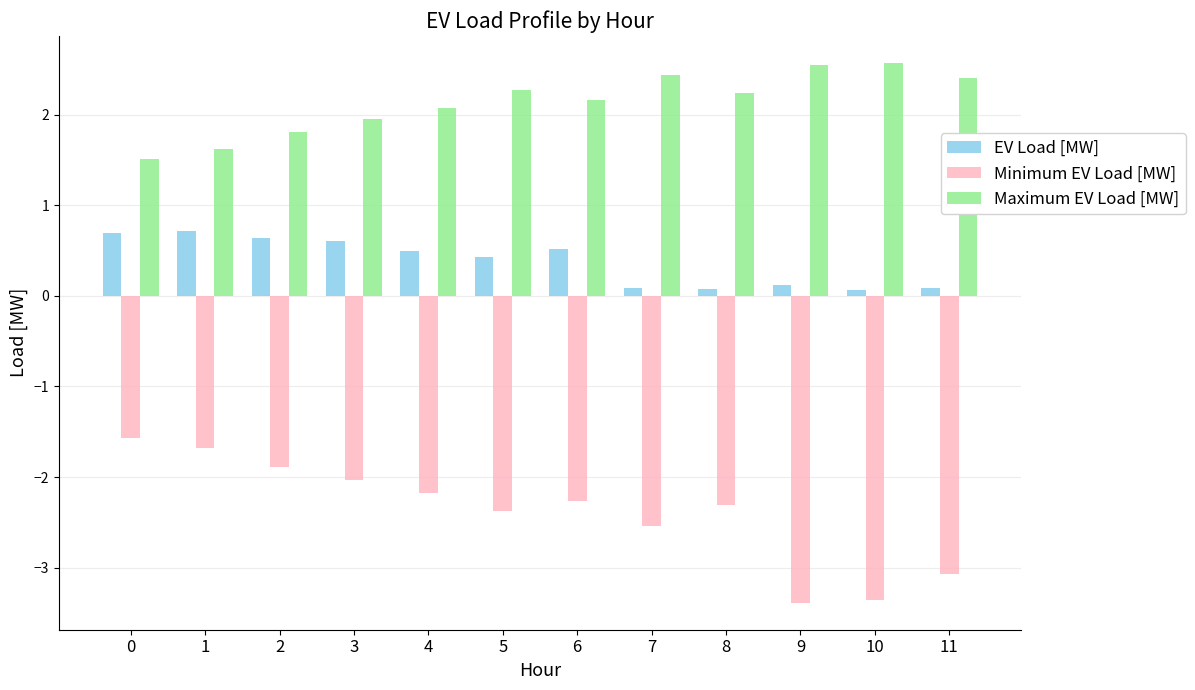

Does the chart contain any negative values?

Yes